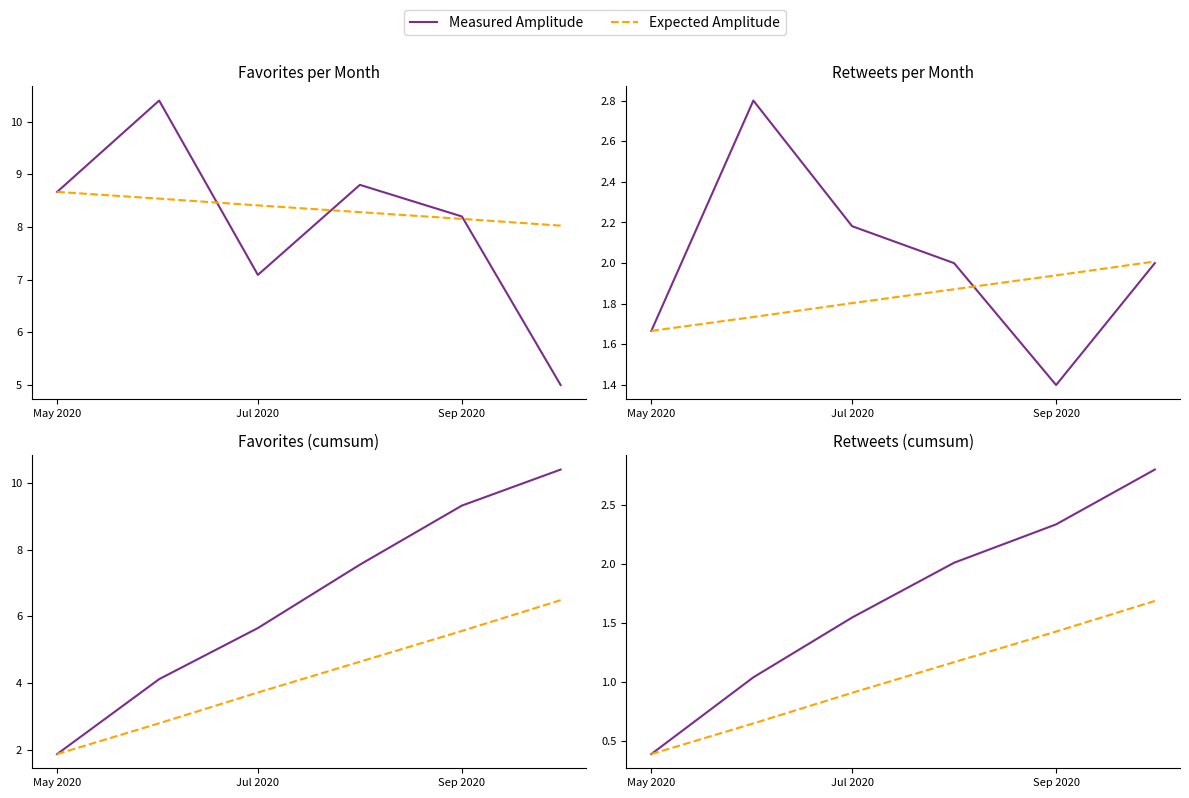

Which series has the largest range (max minus min)?

Measured Amplitude